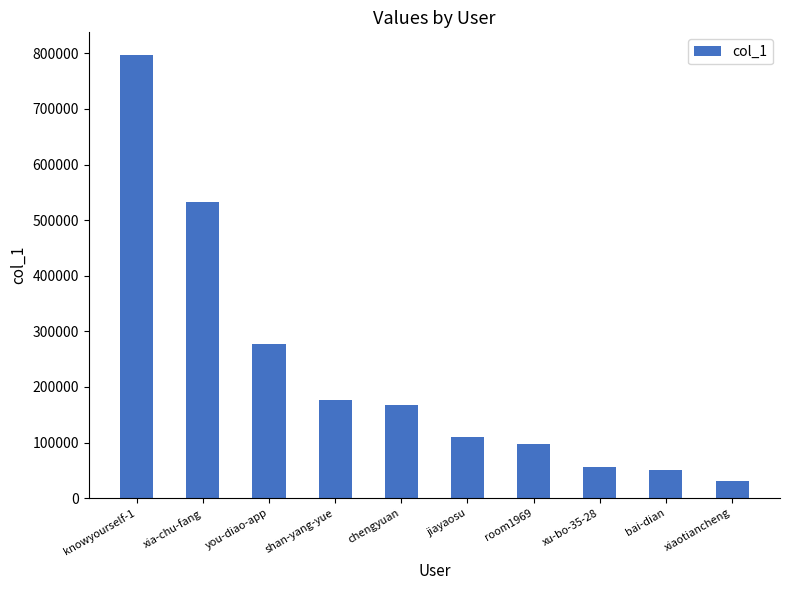

What is the change in value from xia-chu-fang to jiayaosu?

-421611